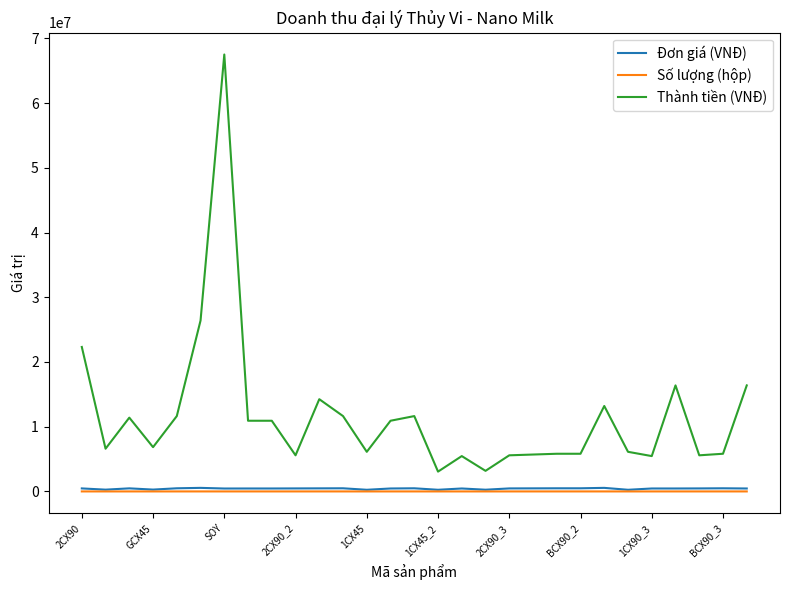

What are all the series names shown in the legend?

Đơn giá (VNĐ), Số lượng (hộp), Thành tiền (VNĐ)